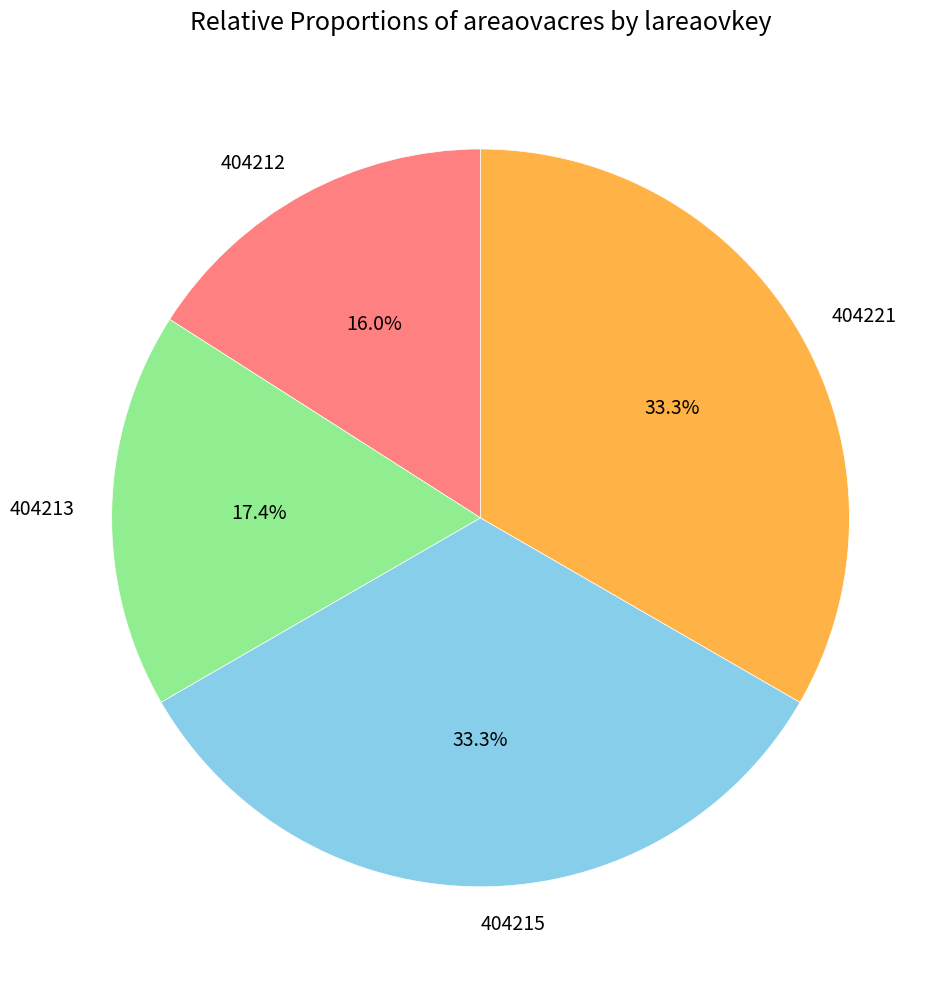

Is there any slice that represents more than half of the pie?

No